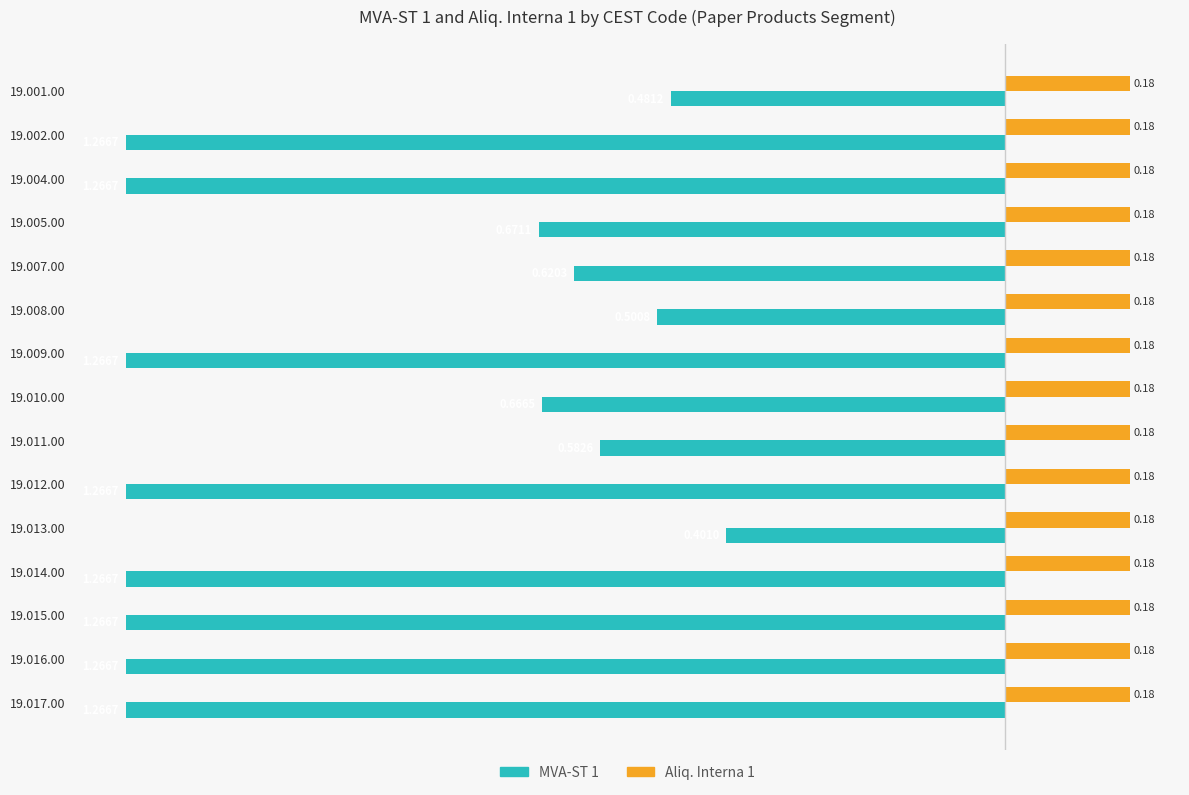

List the series in order of their peak value, lowest first.

MVA-ST 1, Aliq. Interna 1